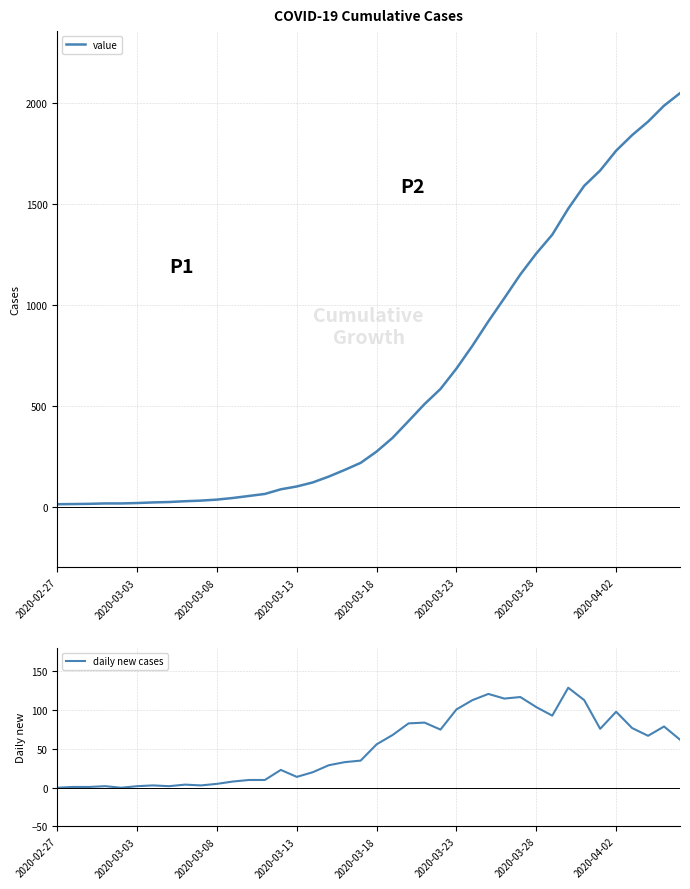

List the series in order of their overall mean, highest first.

value, daily new cases